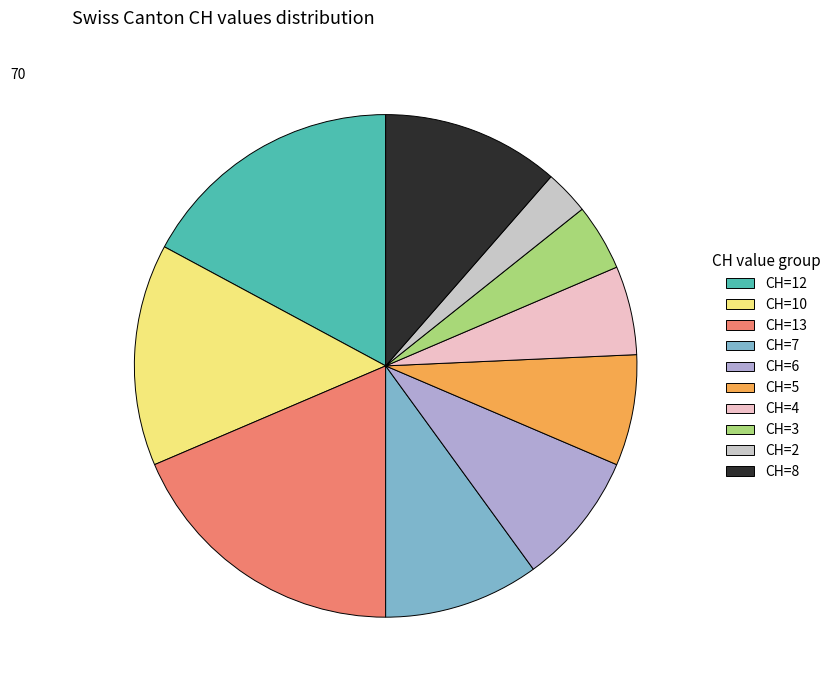

Does any single category account for the majority?

No